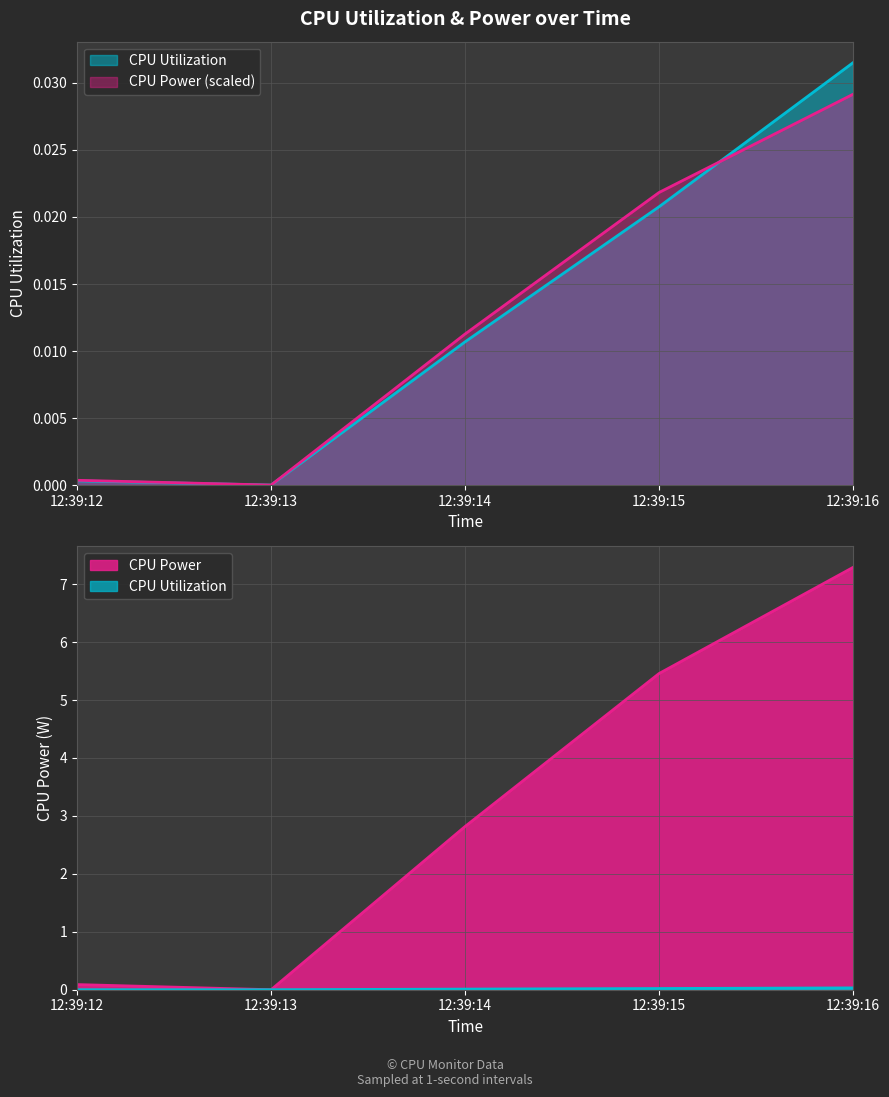

How many lines are shown in the chart?

2